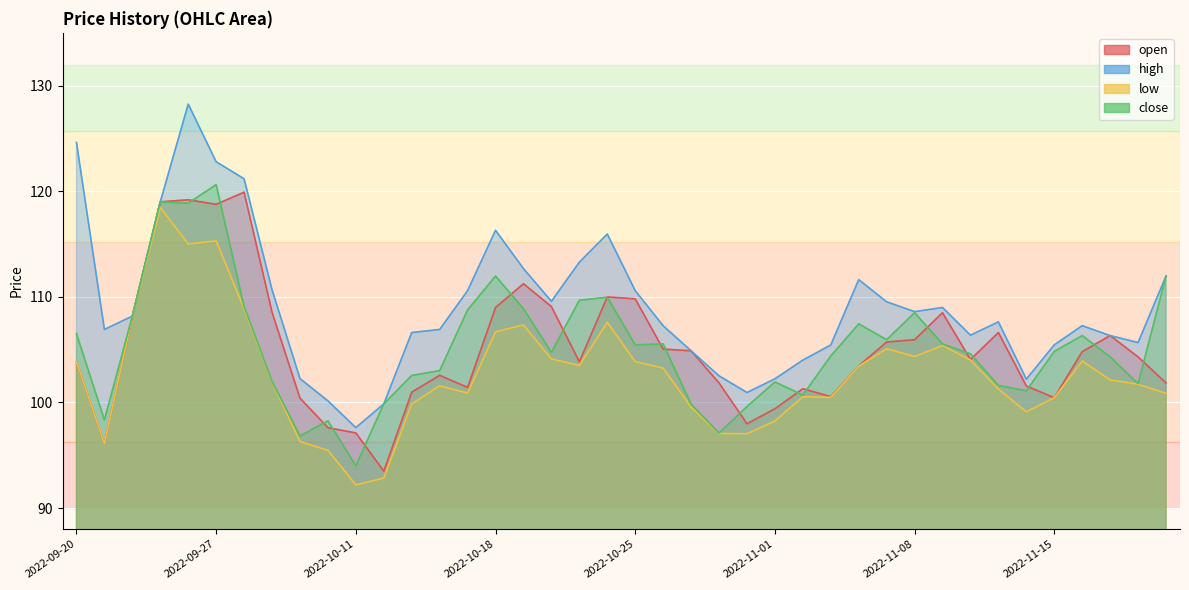

At which label does high reach its peak?

2022-09-26